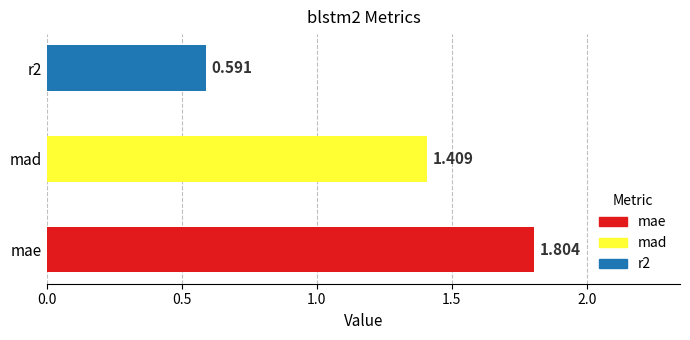

Rank the categories by value from lowest to highest.

r2, mad, mae